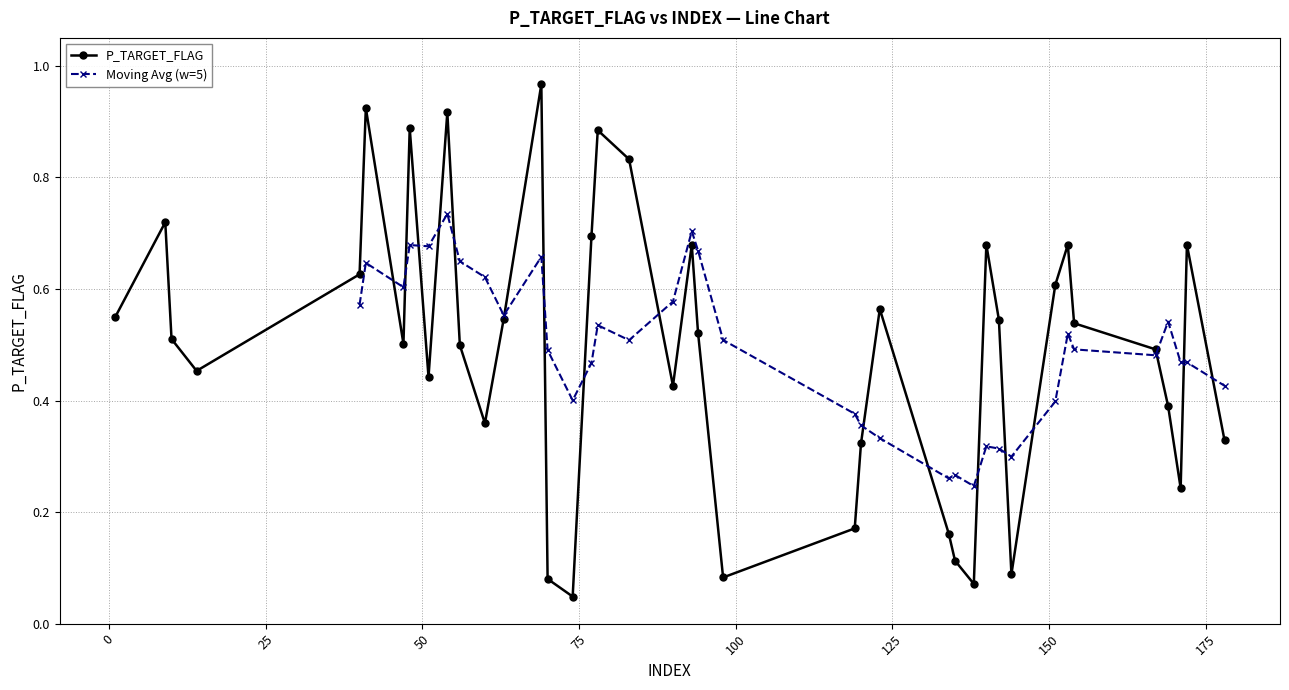

Where is the first local maximum?

9